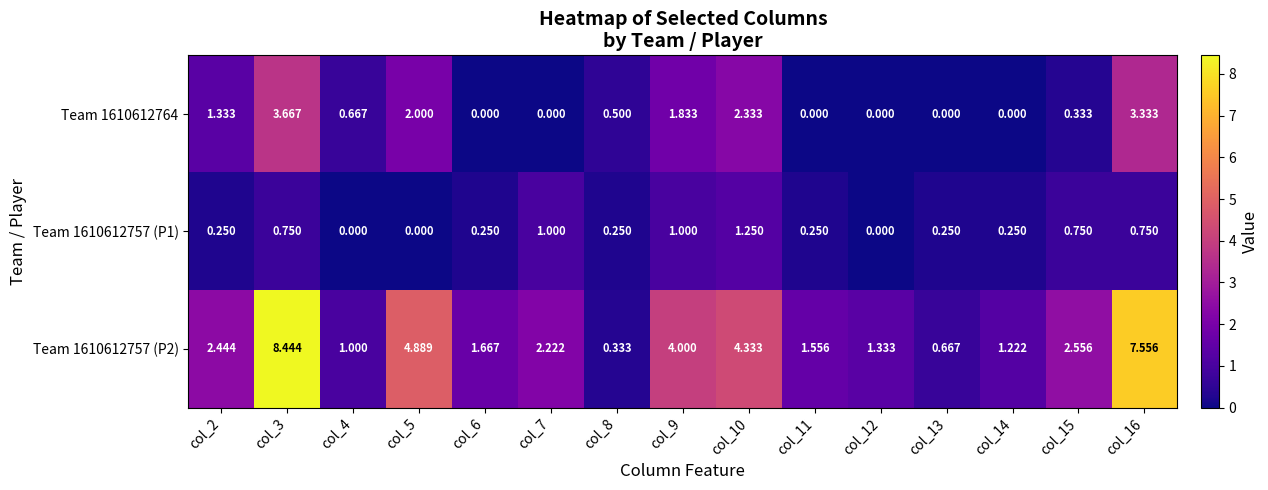

List the series in order of their peak value, lowest first.

Team 1610612757 (P1), Team 1610612764, Team 1610612757 (P2)